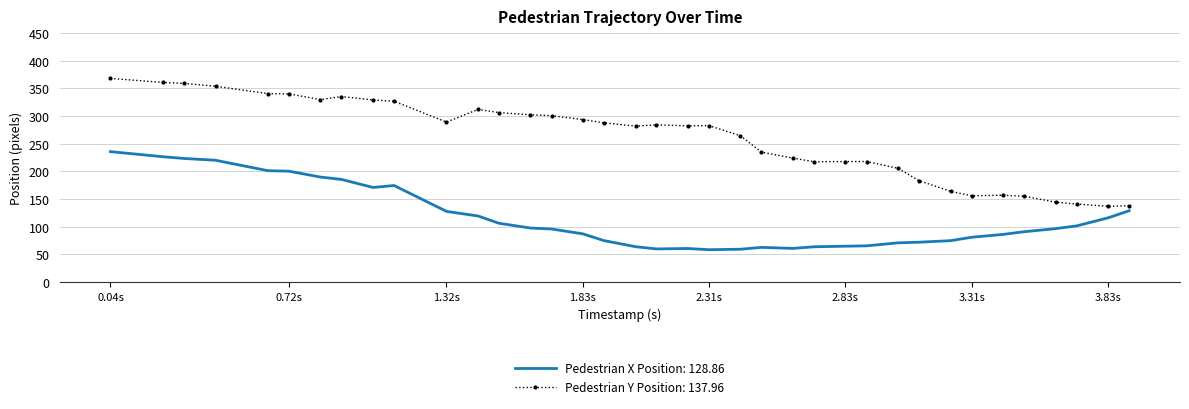

Which series has the largest range (max minus min)?

Pedestrian Y Position: 137.96